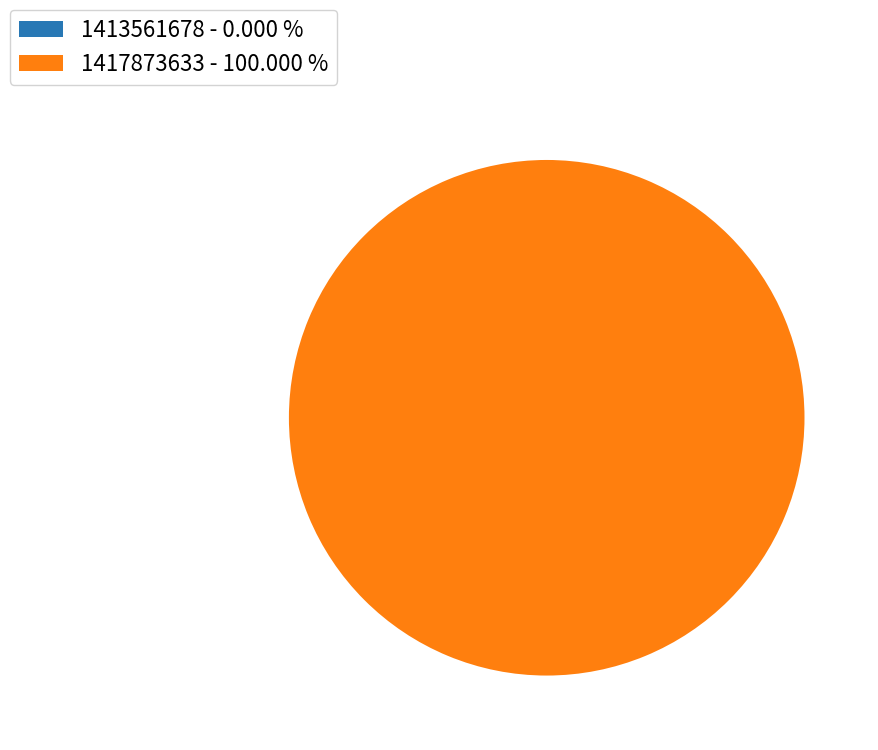

Combined, do 1413561678 and 1417873633 account for over 50%?

Yes